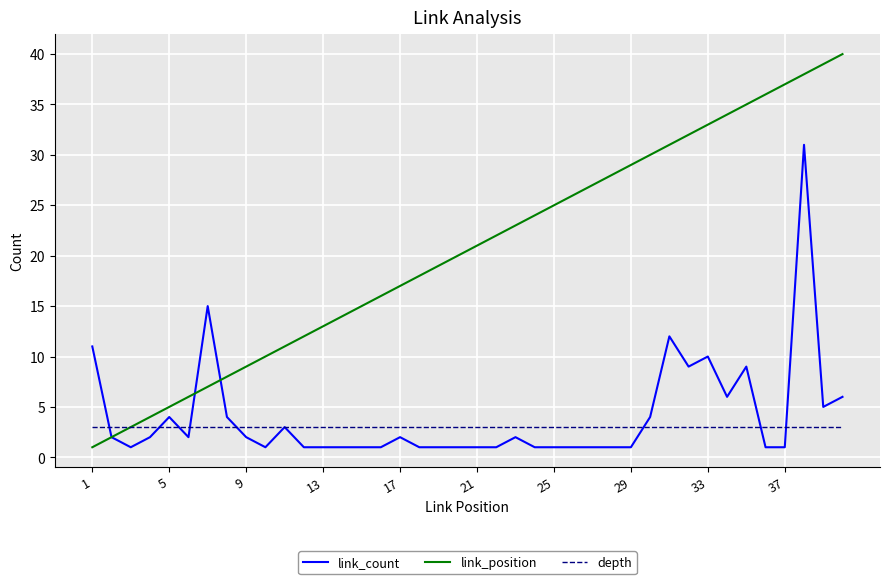

Which series has the widest spread of values?

link_position